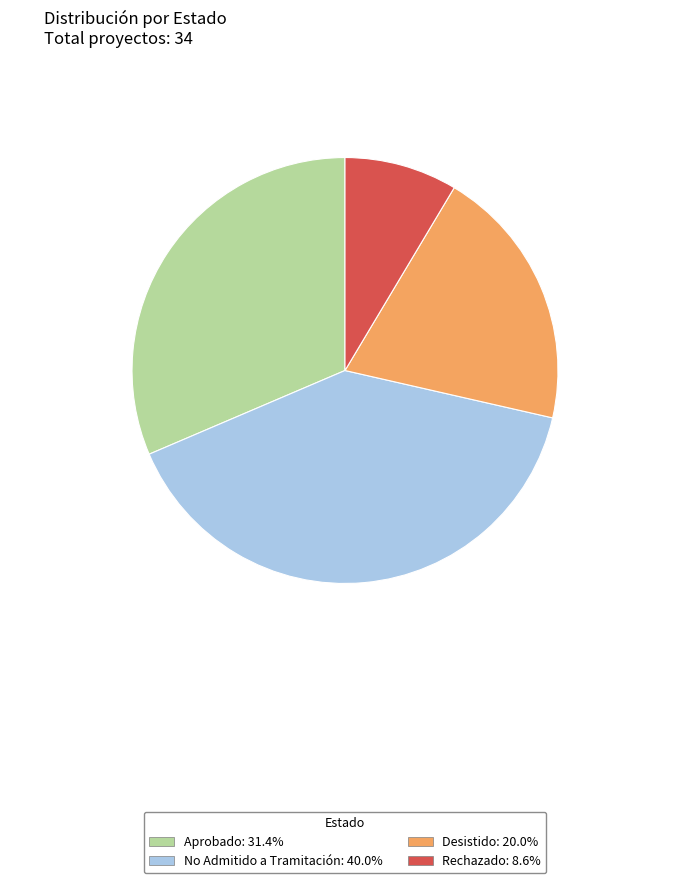

Between Rechazado and Desistido, which is larger?

Desistido